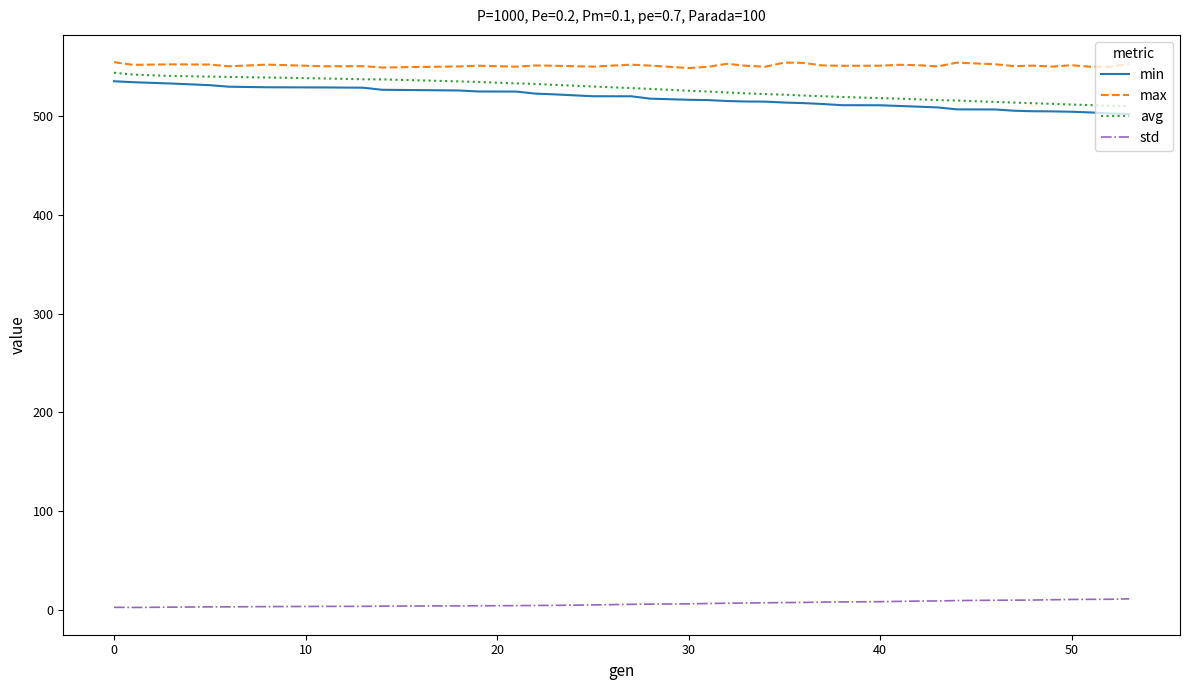

What is the highest value of the avg series?

543.5